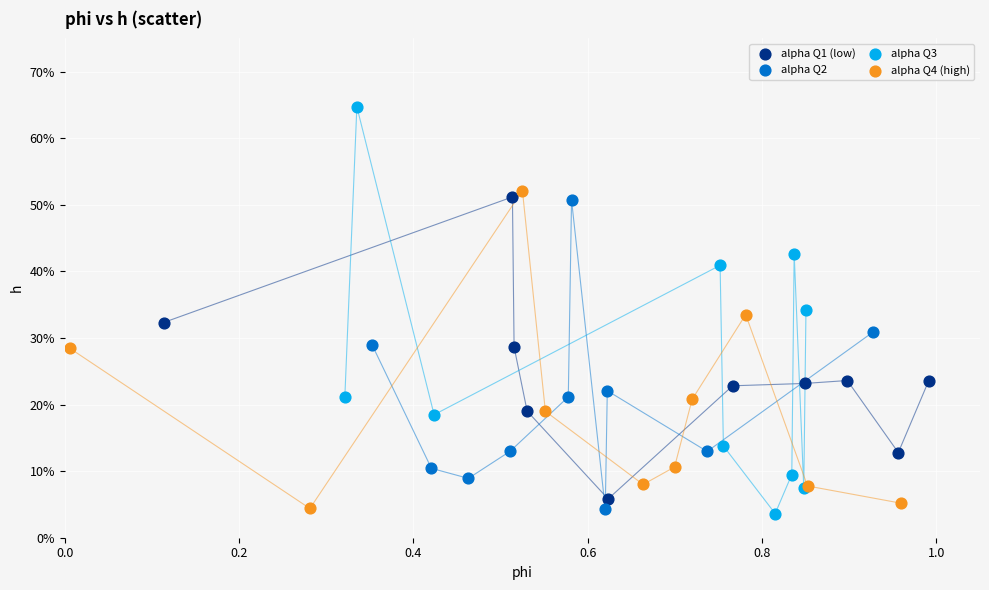

Which series reaches the maximum Y coordinate?

alpha Q3